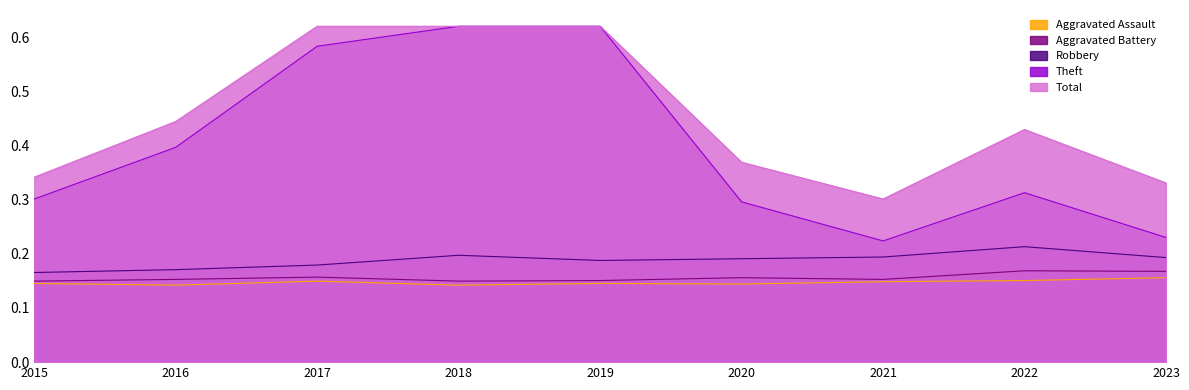

What is the greatest value displayed?

0.6